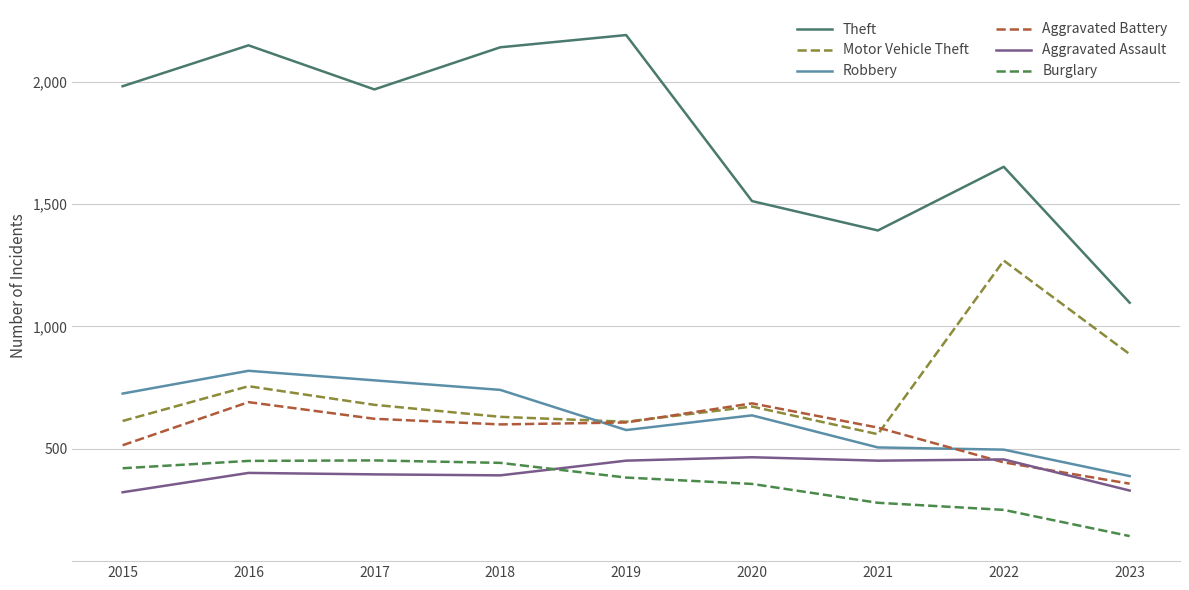

Is it true that Burglary equals 421 at 2015?

True